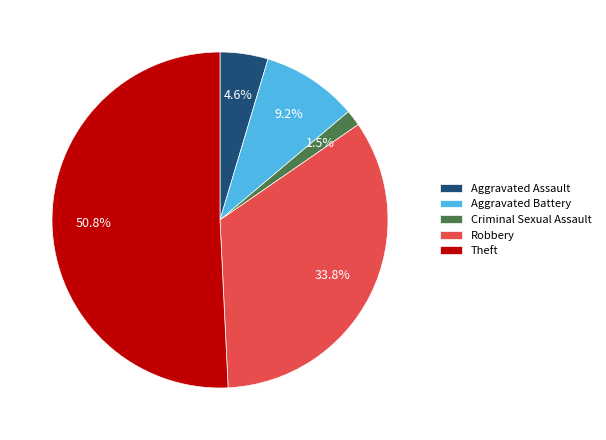

What percentage is NOT represented by Aggravated Battery?

90.8%